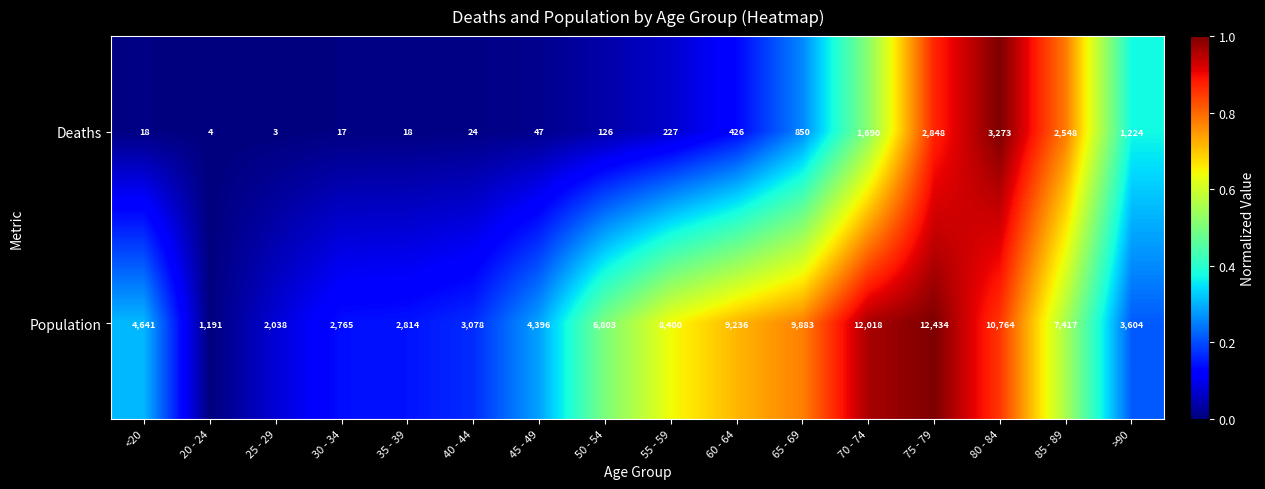

Which series changed the most between 35 - 39 and 40 - 44?

Population